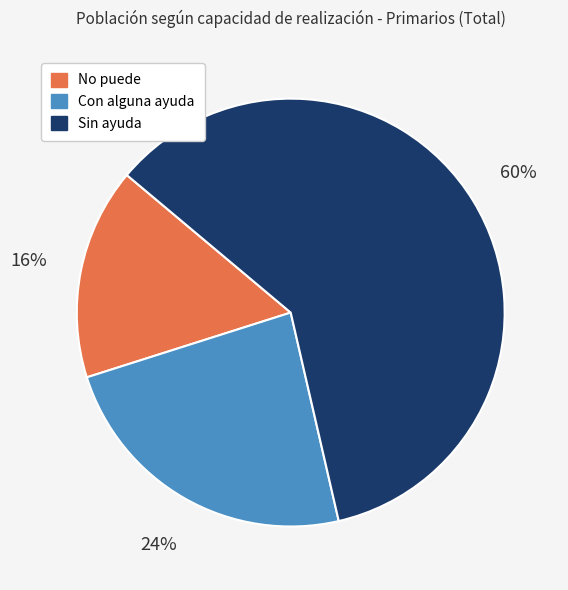

Do Sin ayuda and No puede together represent more than half of the pie?

Yes